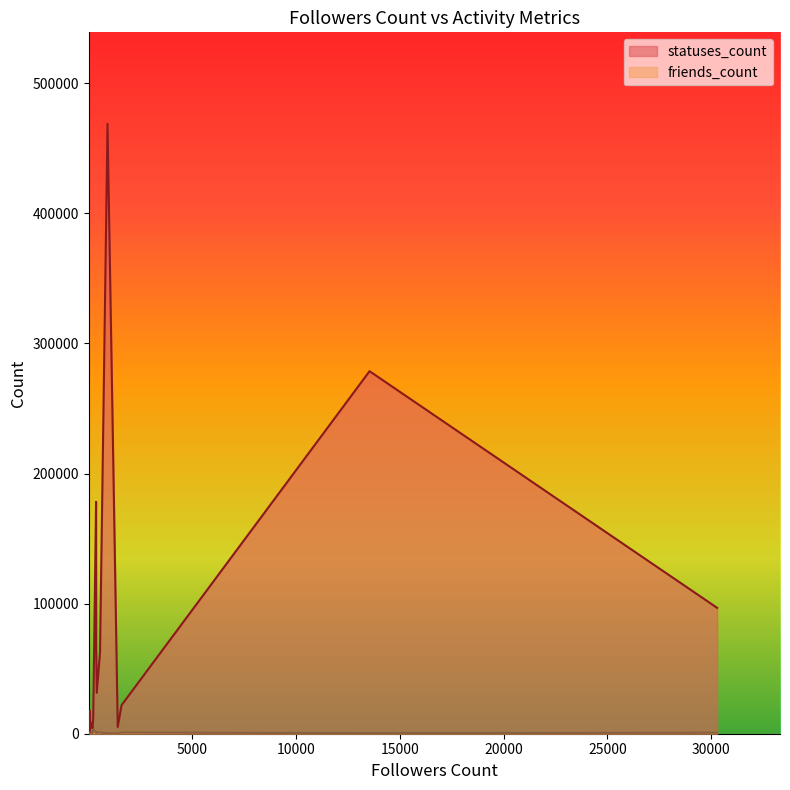

Which series changed the most between 1587 and 92?

statuses_count